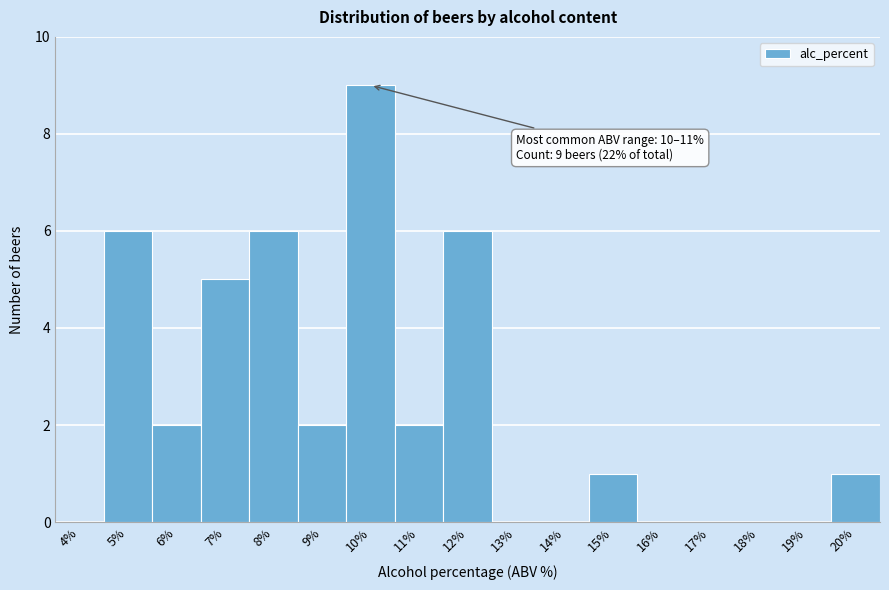

Reading left to right, extract all data points from this chart.

4%=0	5%=6	6%=2	7%=5	8%=6	9%=2	10%=9	11%=2	12%=6	13%=0	14%=0	15%=1	16%=0	17%=0	18%=0	19%=0	20%=1